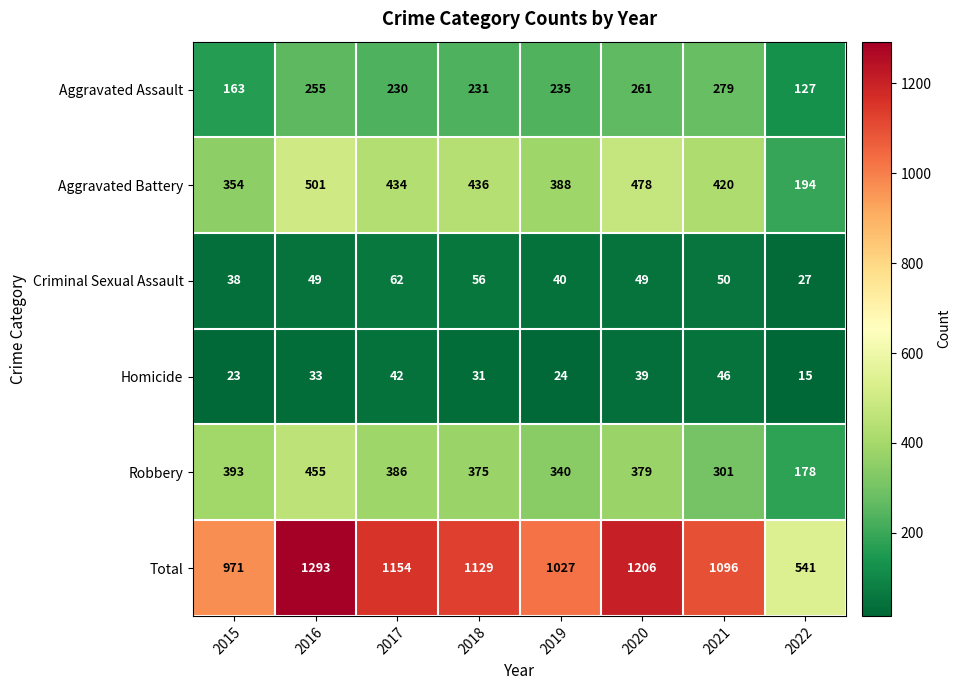

What is the sum of all Criminal Sexual Assault values?

371